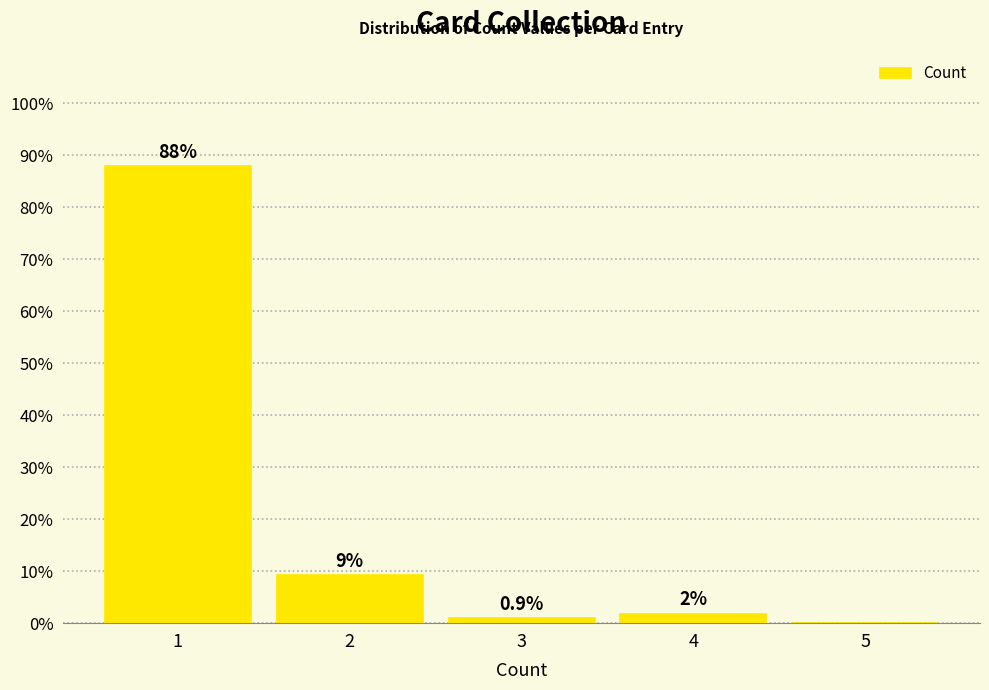

Which range on the x-axis has the tallest bar?

0.5 to 1.5